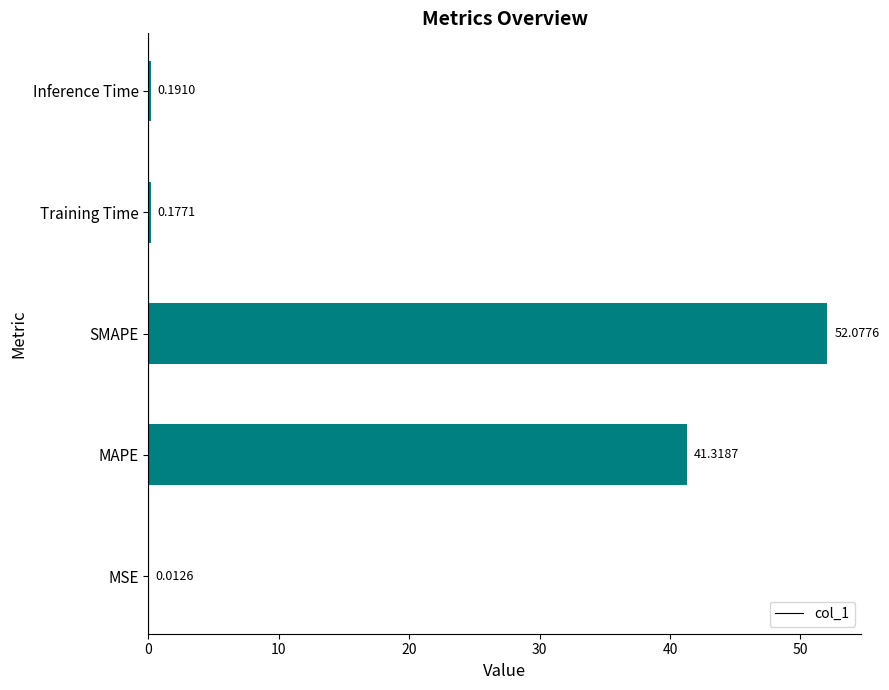

At which label is the value closest to 26?

MAPE